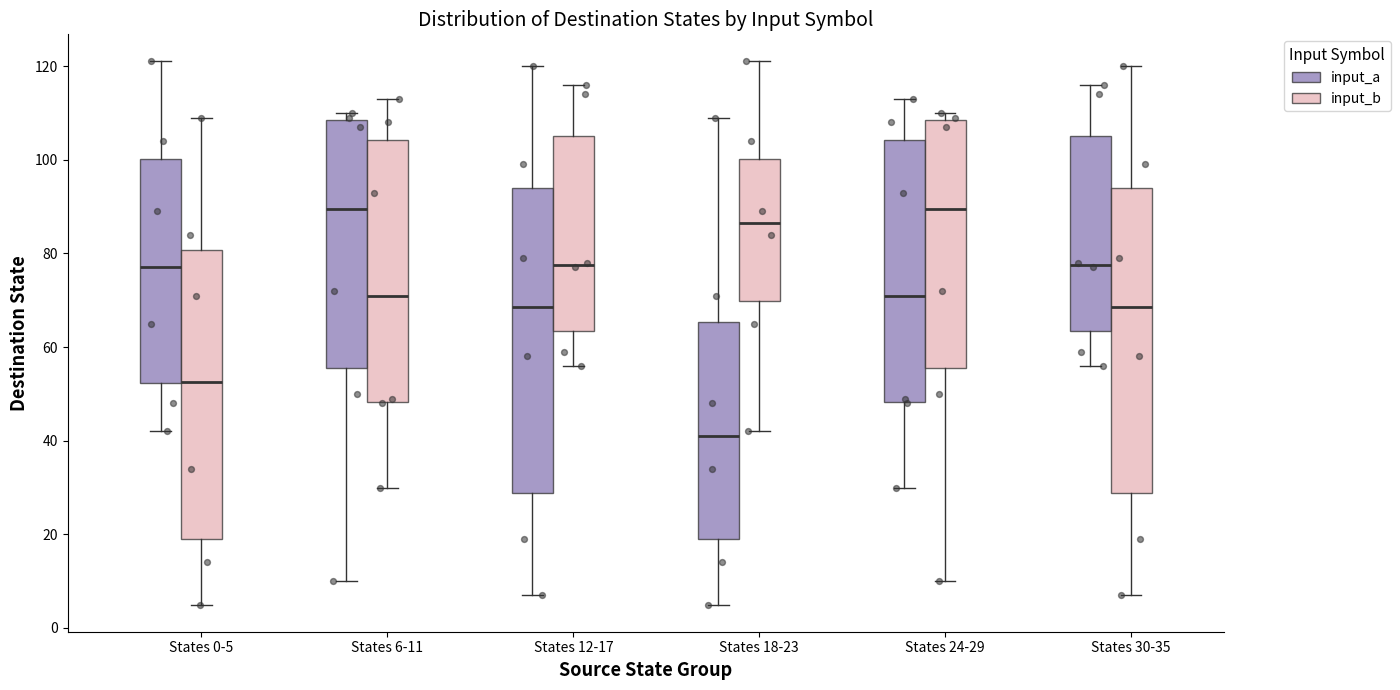

Where is the lower edge of the box for States 12-17 (input_a) on the y-axis? The values are not printed on the chart, so give them approximately, as read against the axis.

28